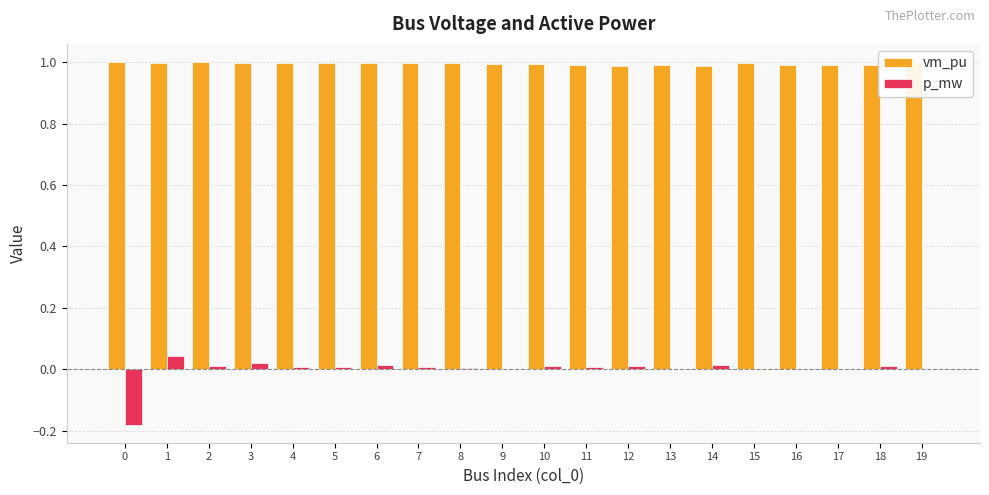

Which series changed the most between 0 and 8?

p_mw